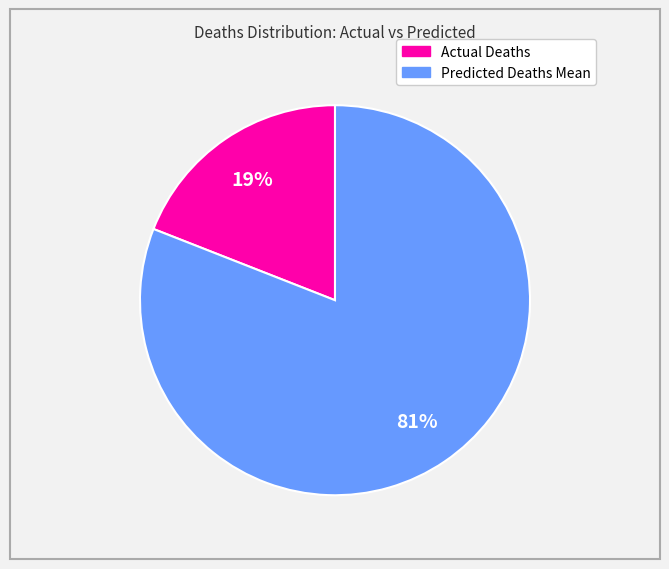

Does any single category account for the majority?

Yes